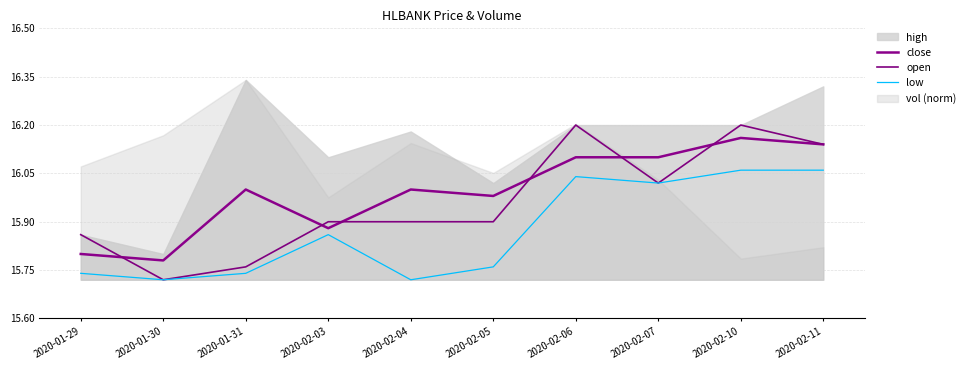

Rank the categories by close value from highest to lowest.

2020-02-10, 2020-02-11, 2020-02-06, 2020-02-07, 2020-01-31, 2020-02-04, 2020-02-05, 2020-02-03, 2020-01-29, 2020-01-30